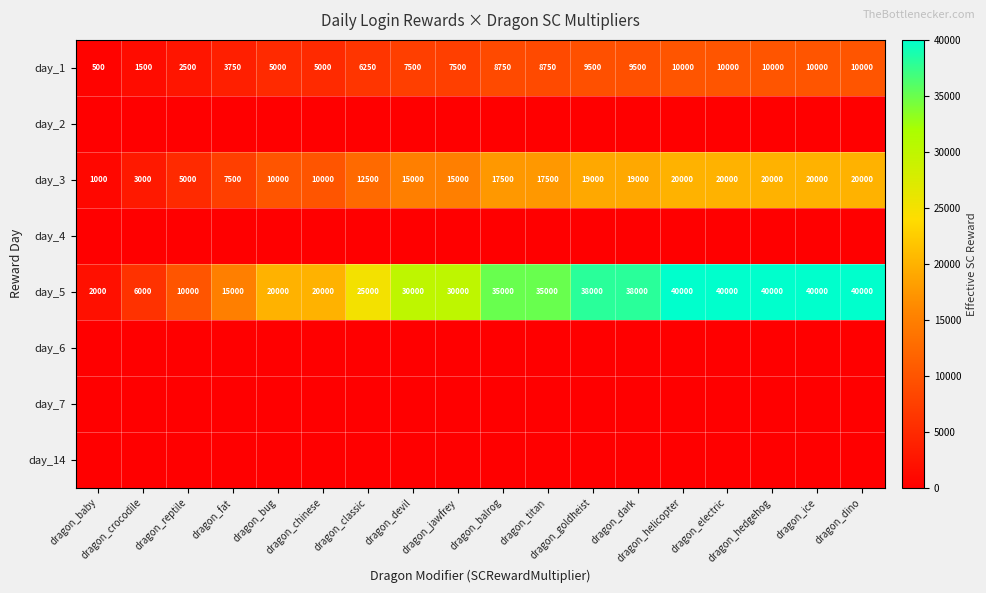

What is the difference between the second highest and minimum values in the day_1 series?

9500